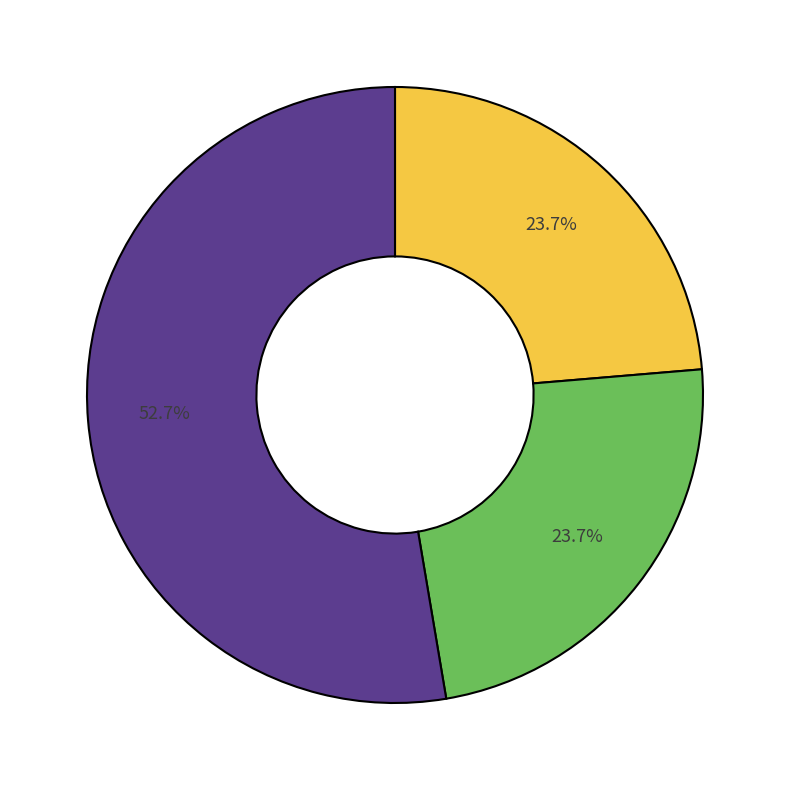

Is there any slice that represents more than half of the pie?

Yes